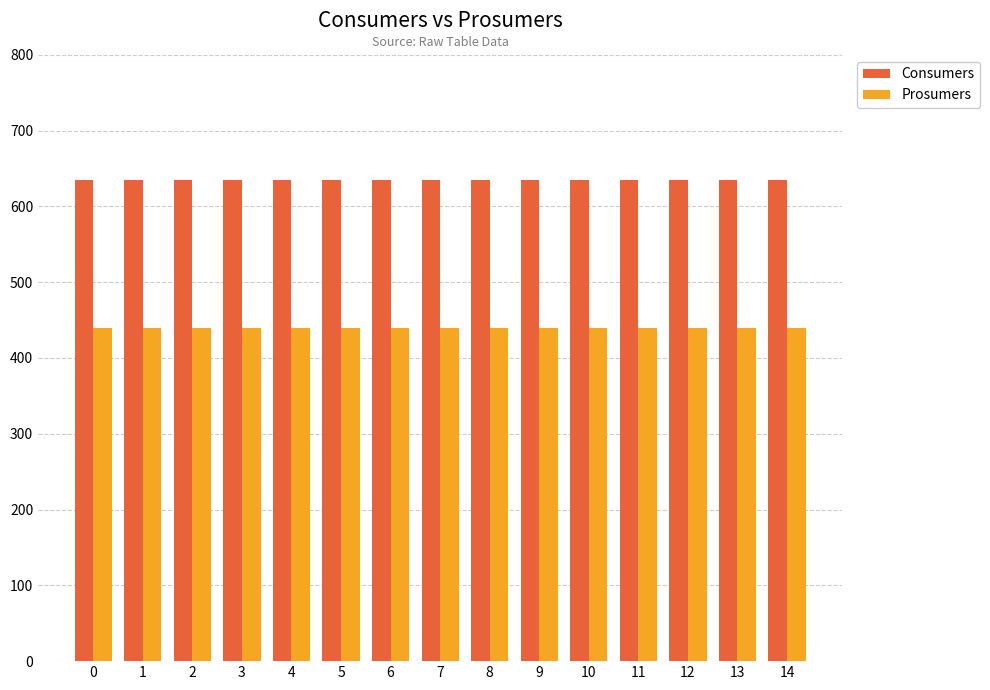

How many series are shown in this chart?

2